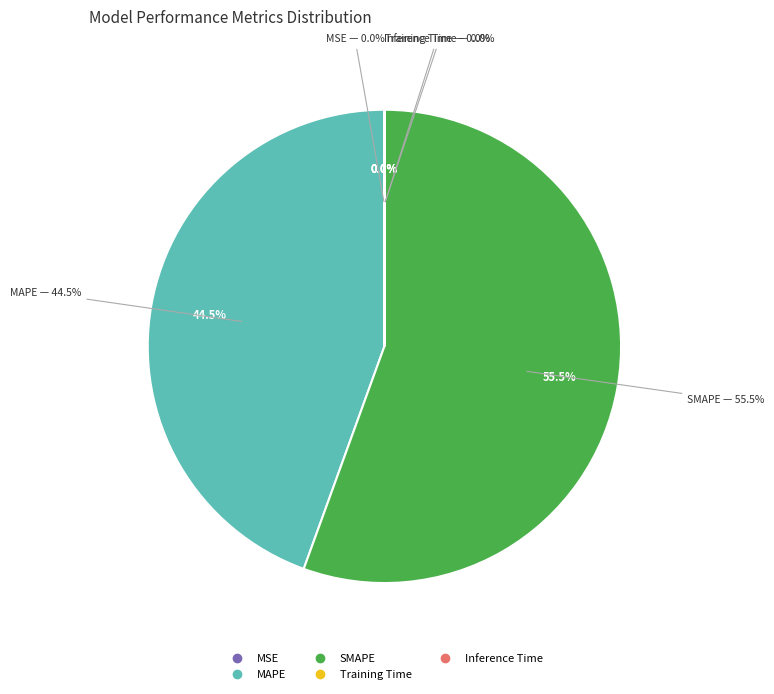

The Training Time slice represents 1% of the pie. True or false?

False